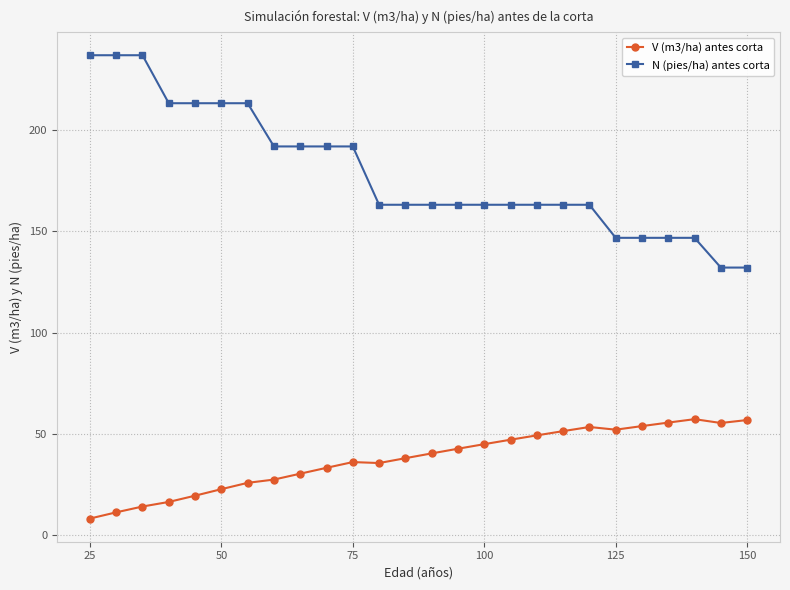

True or false: N (pies/ha) antes corta and V (m3/ha) antes corta cross at least once.

False